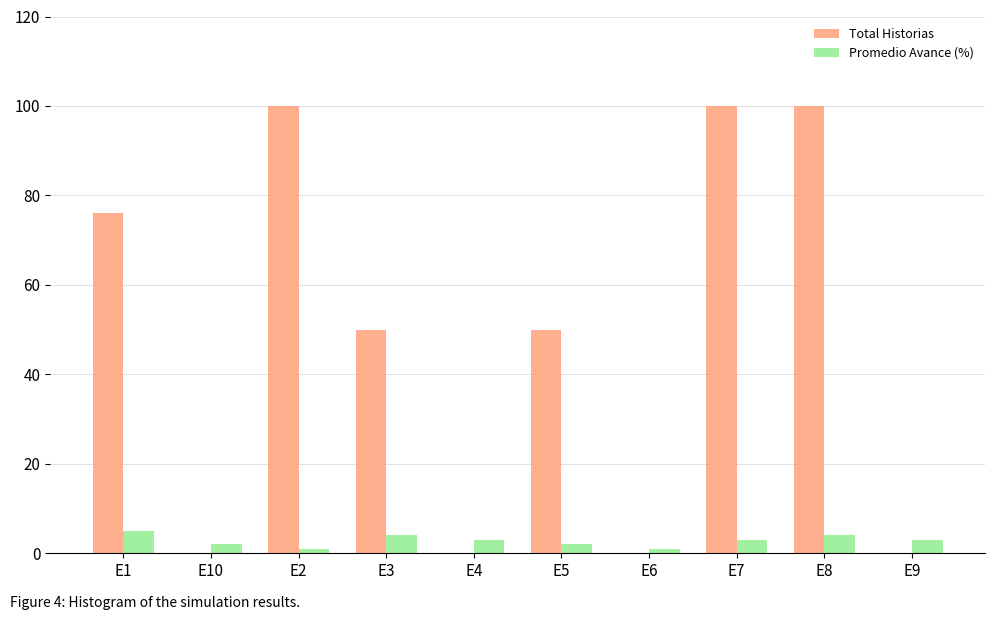

What are all the series names shown in the legend?

Total Historias, Promedio Avance (%)